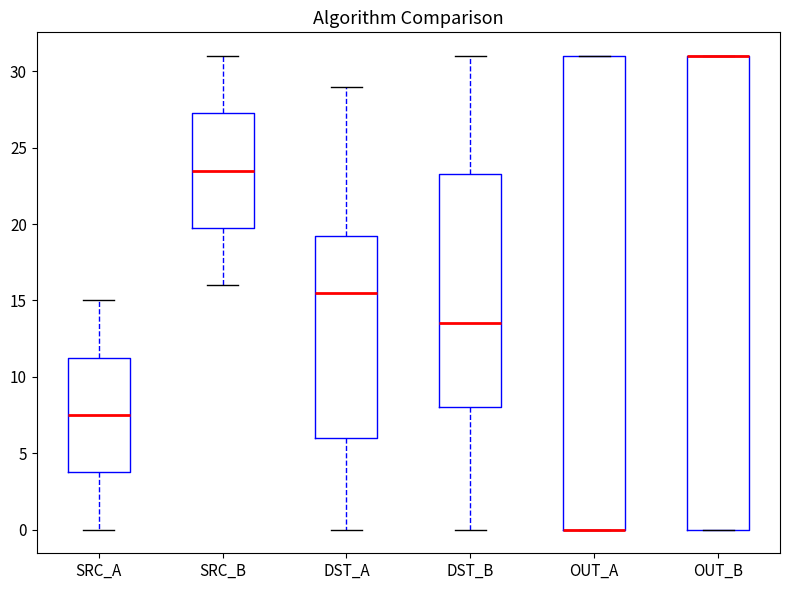

Reading left to right, transcribe this box plot: for each box, give where its median line is, the range the box spans, and where its two whiskers end, as read against the y-axis. The values are not printed on the chart, so give them approximately, as read against the axis.

SRC_A: median 7.5, box 4.0 to 11.5, whiskers 0.0 to 15.0
SRC_B: median 23.5, box 20.0 to 27.5, whiskers 16.0 to 31.0
DST_A: median 15.5, box 6.0 to 19.5, whiskers 0.0 to 29.0
DST_B: median 13.5, box 8.0 to 23.5, whiskers 0.0 to 31.0
OUT_A: median 0.0 (drawn on the box's lower edge), box 0.0 to 31.0, whiskers 0.0 to 31.0
OUT_B: median 31.0 (drawn on the box's upper edge), box 0.0 to 31.0, whiskers 0.0 to 31.0